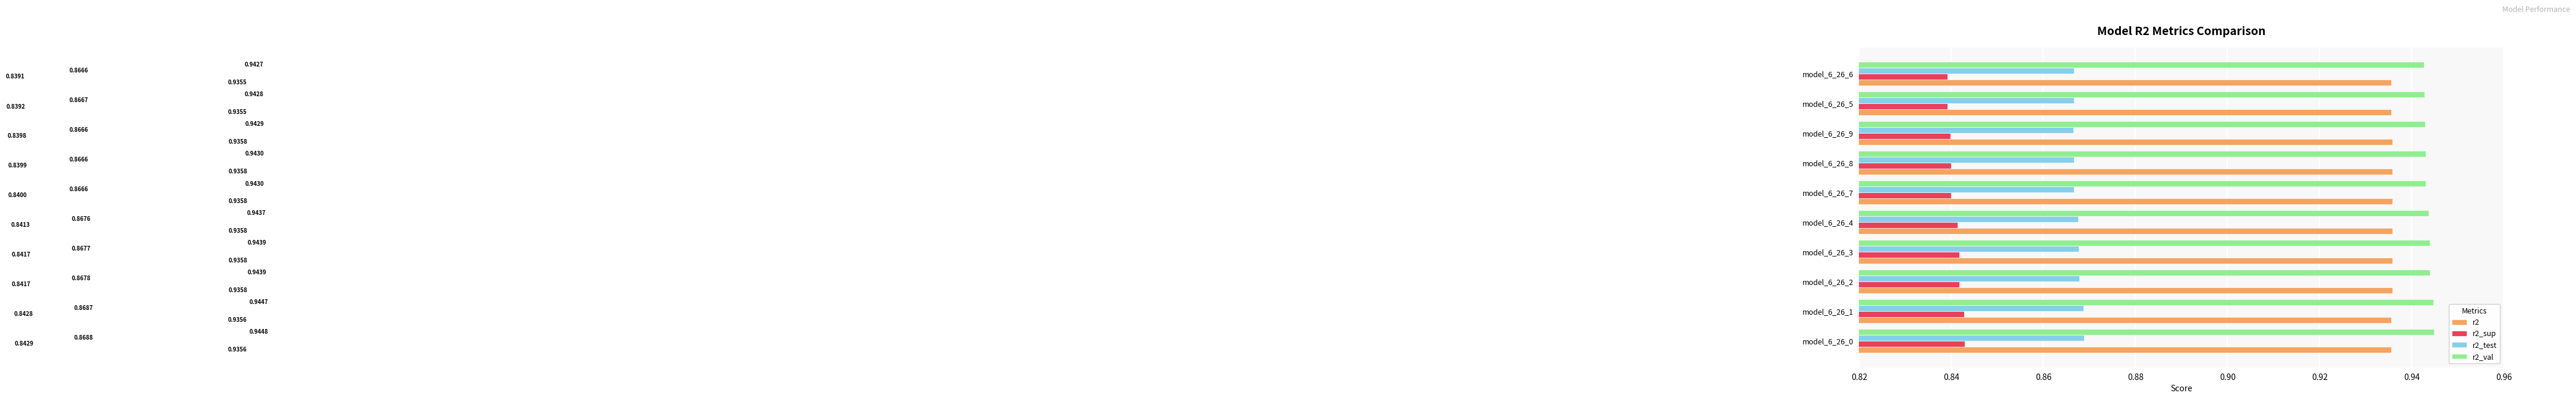

Which series has the widest spread of values?

r2_sup